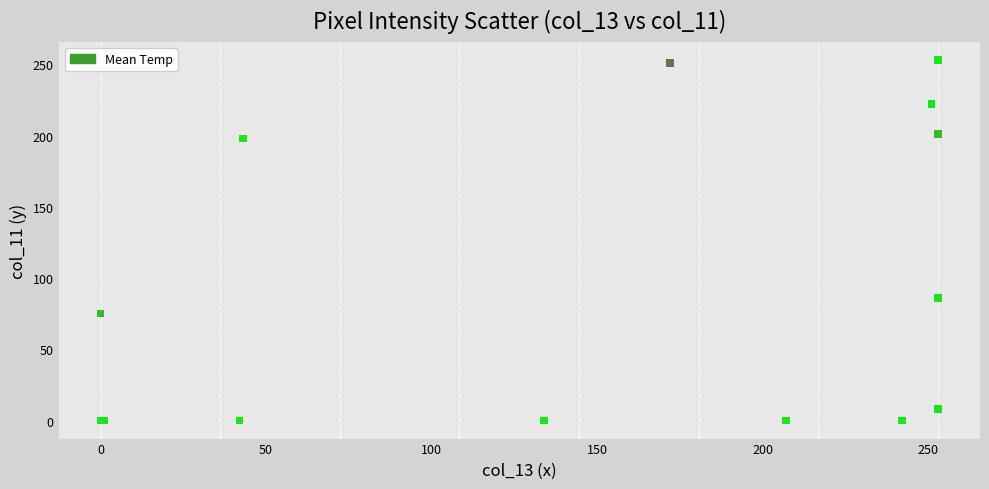

What Y value in the scatter plot is closest to 126?

86